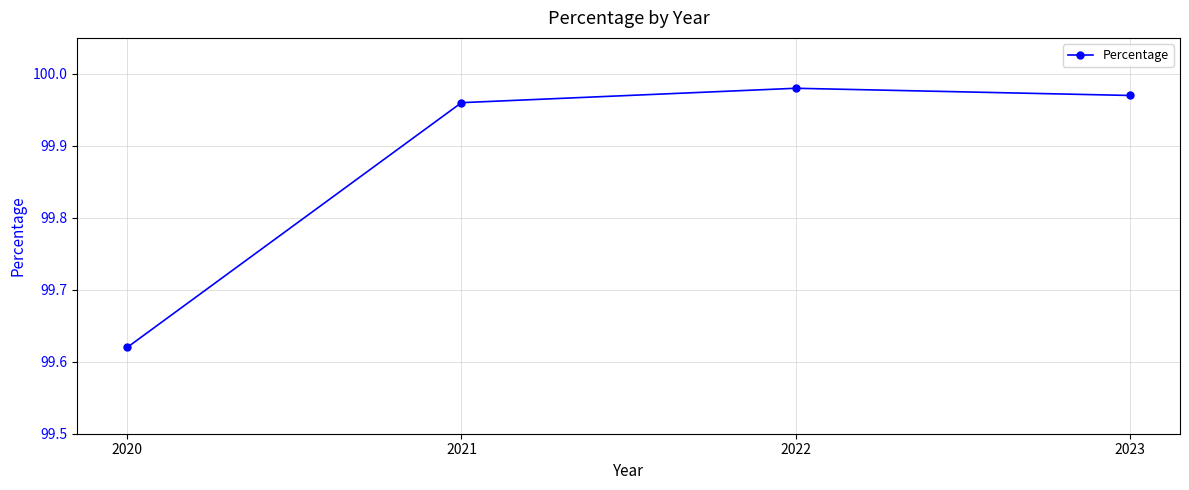

Approximately how many times larger is the value at 2023 compared to 2020?

1.0